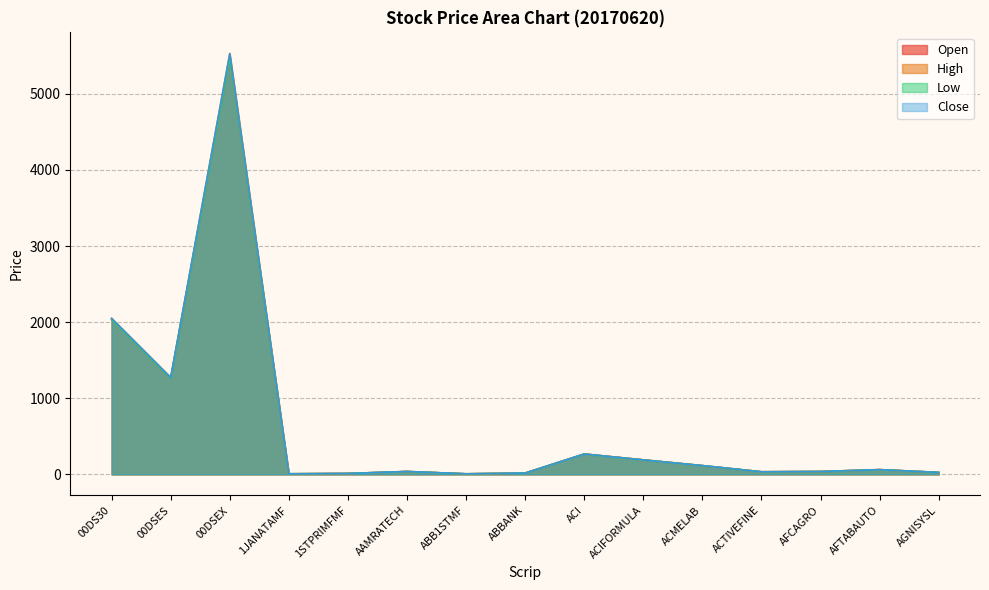

Which has a higher value, ACMELAB or AAMRATECH?

ACMELAB